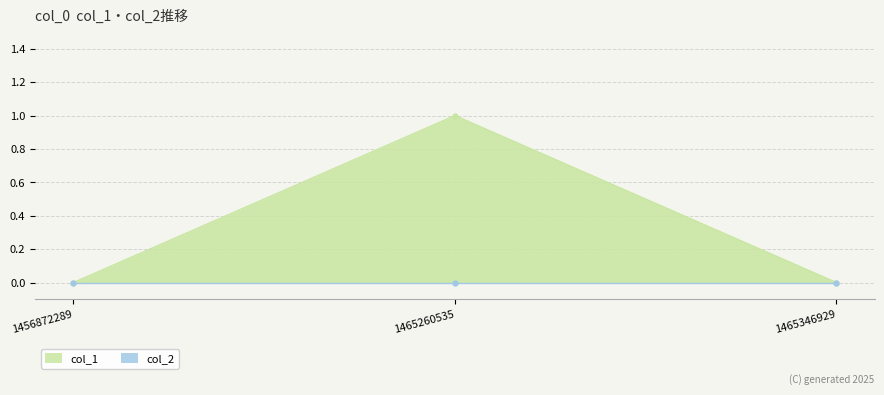

Is it true that col_1 equals 0 at 1456872289?

True